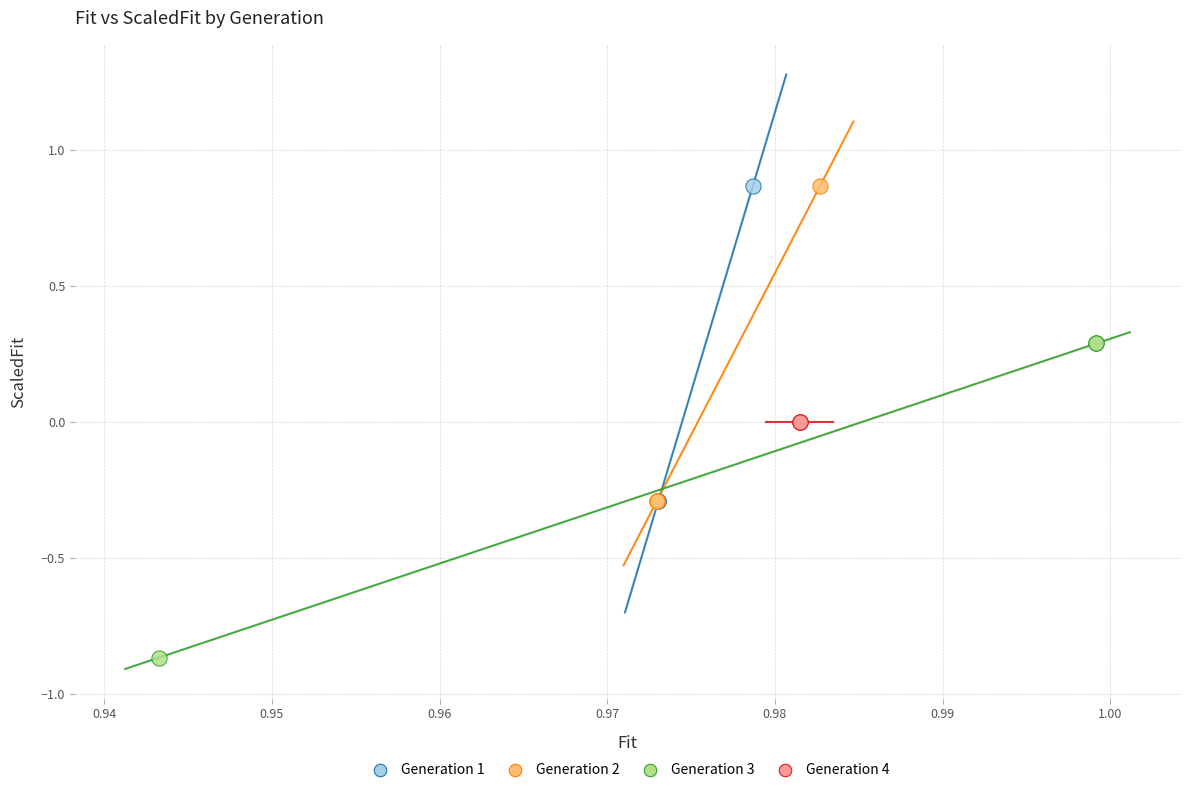

Which series contains the lowest Y value?

Generation 3